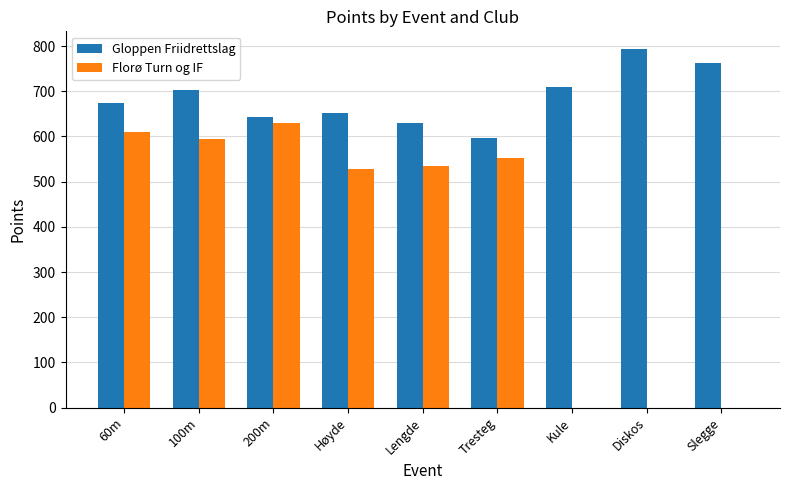

How many groups of bars are there?

9